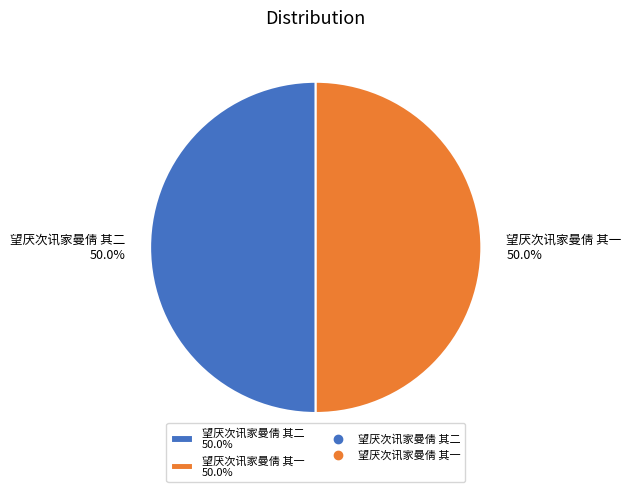

Approximately how many times larger is the value at 望厌次讯家曼倩 其一 50.0% compared to 望厌次讯家曼倩 其二 50.0%?

1.0